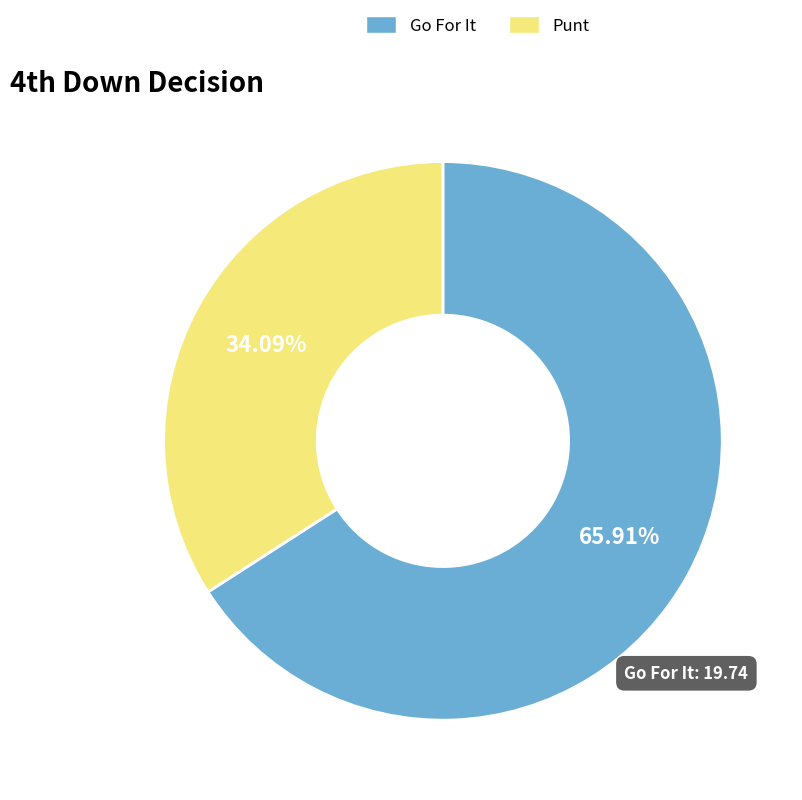

Is there any slice that represents more than half of the pie?

Yes